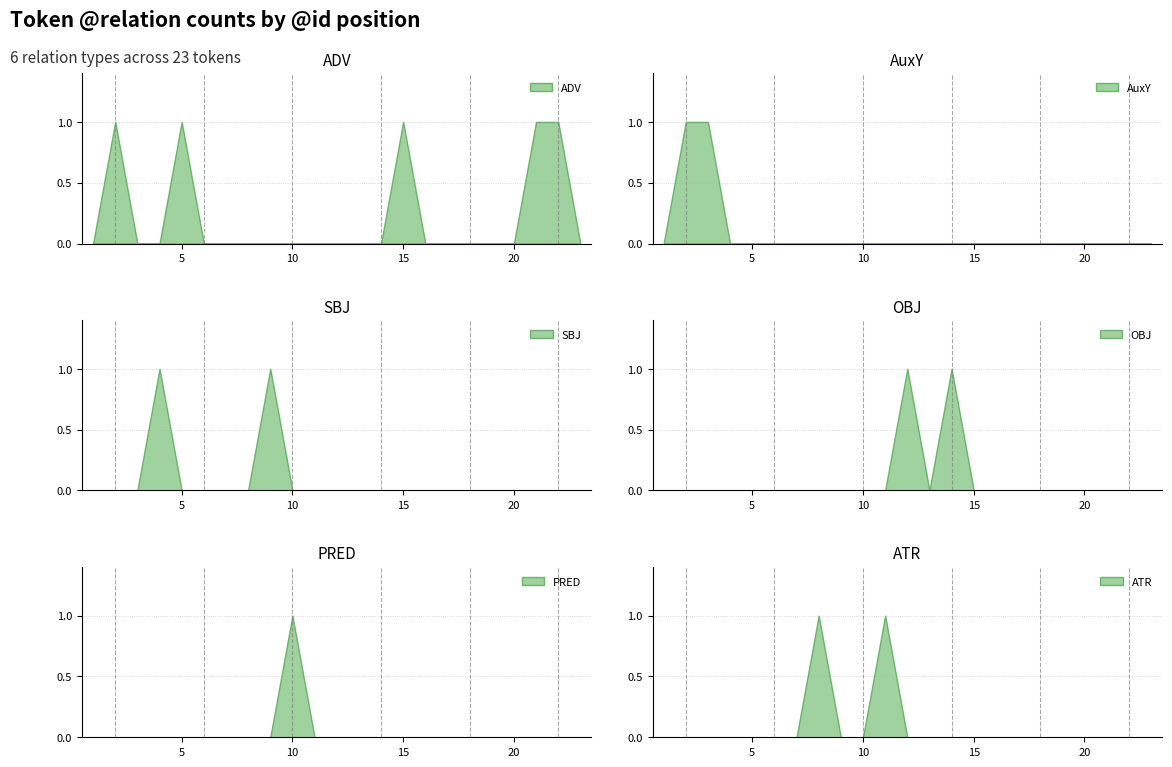

What is the sum of all ADV values?

5